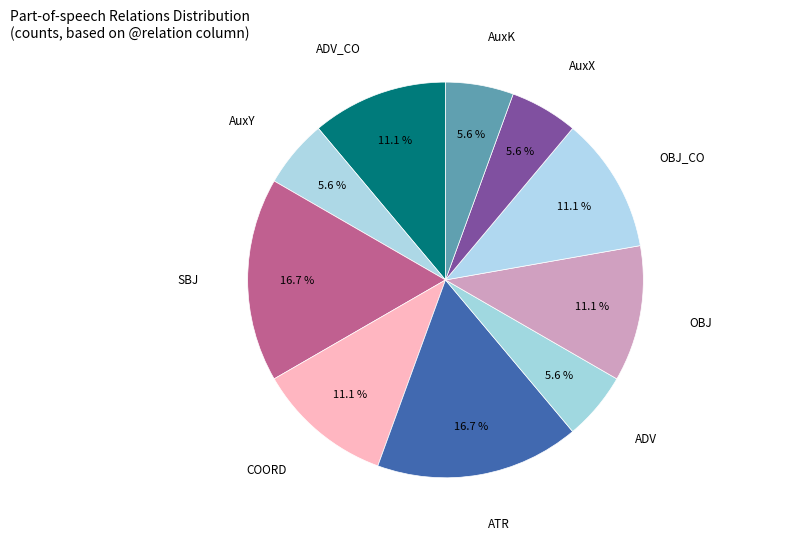

Count the number of slices in the pie.

10